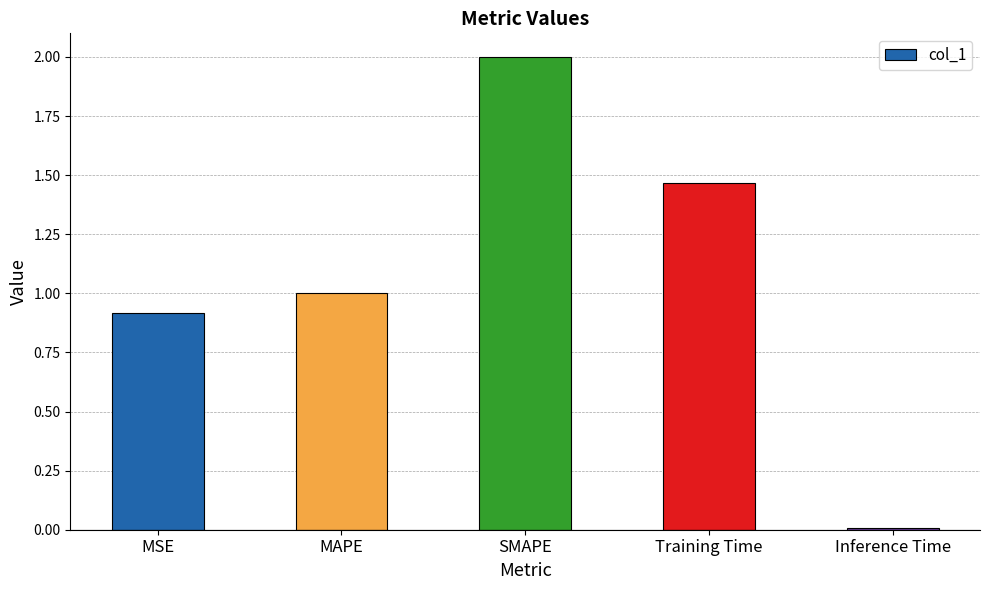

What is the value of the 1st bar from the left?

0.9